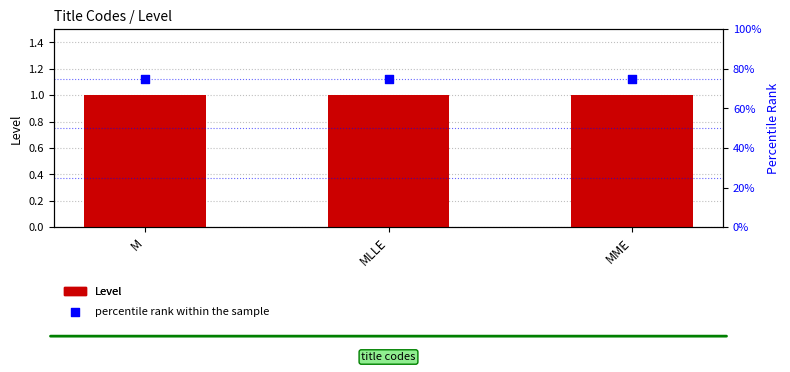

Is the value of percentile rank within the sample at M greater than the value of Level at MME?

Yes